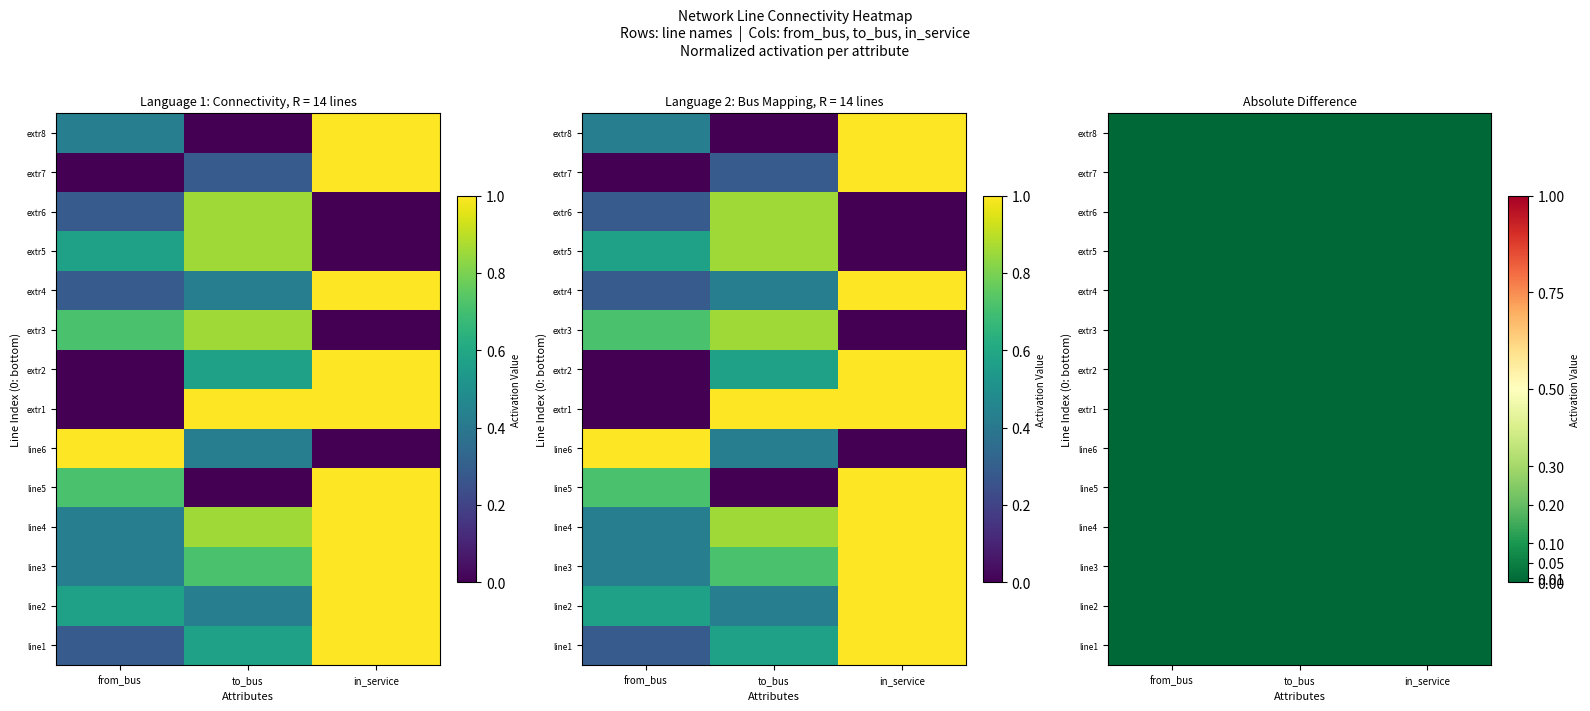

How many series are shown in this chart?

14